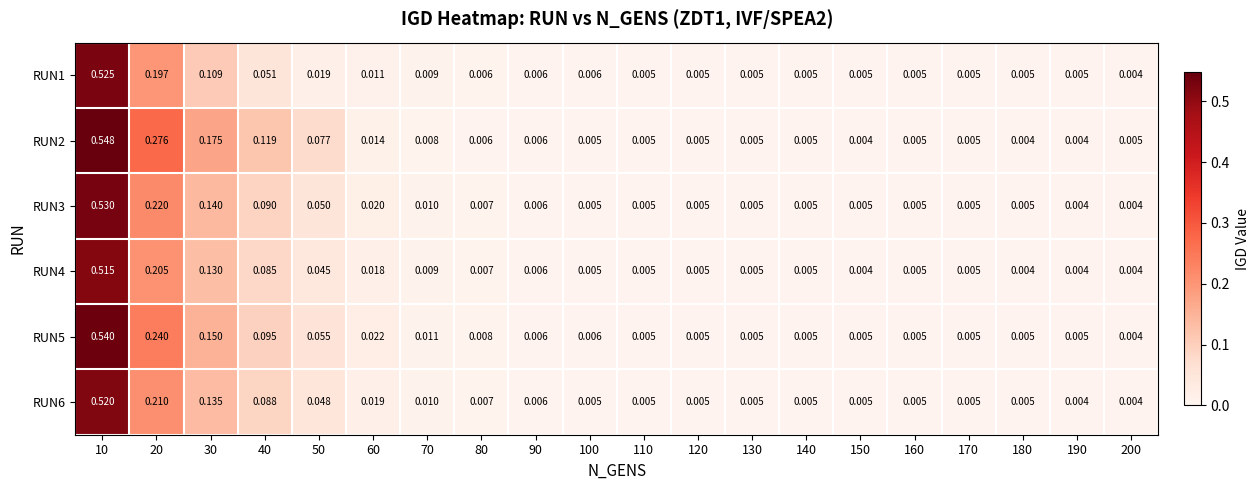

Count the number of categories in the chart.

20